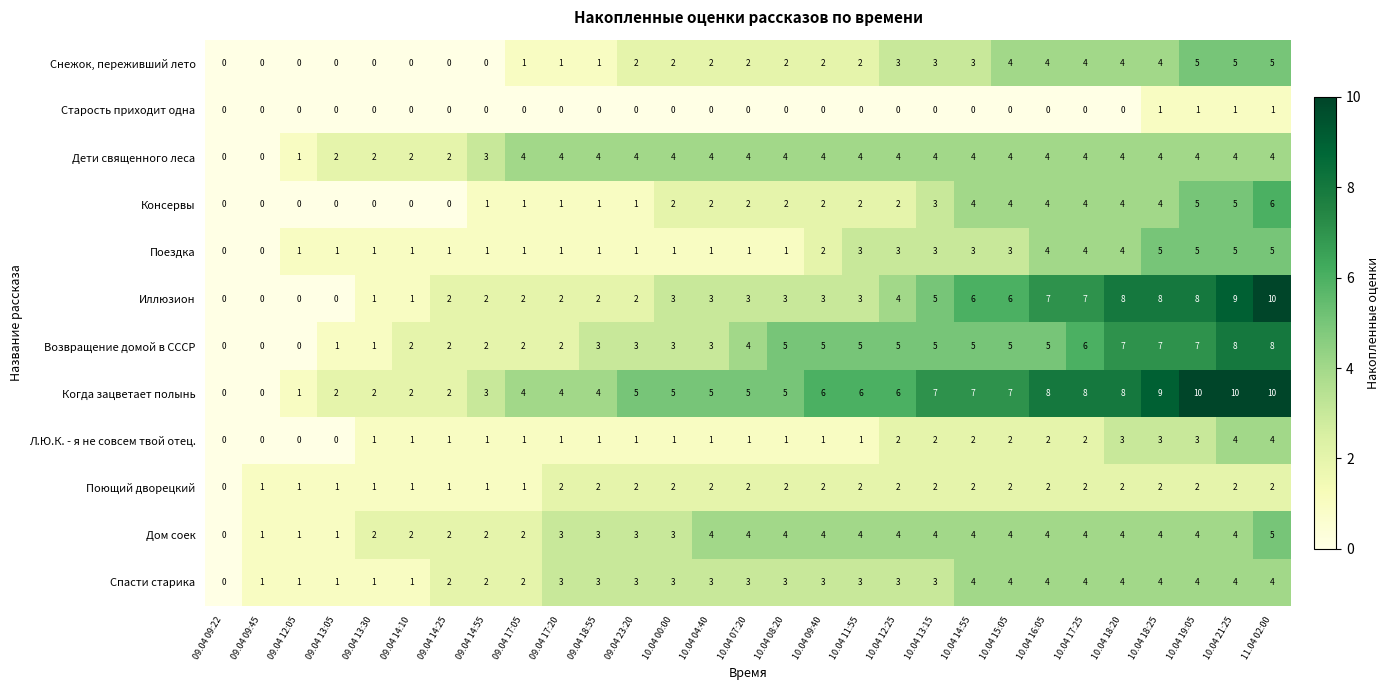

Count the Иллюзион values in the range 2 to 6.

16